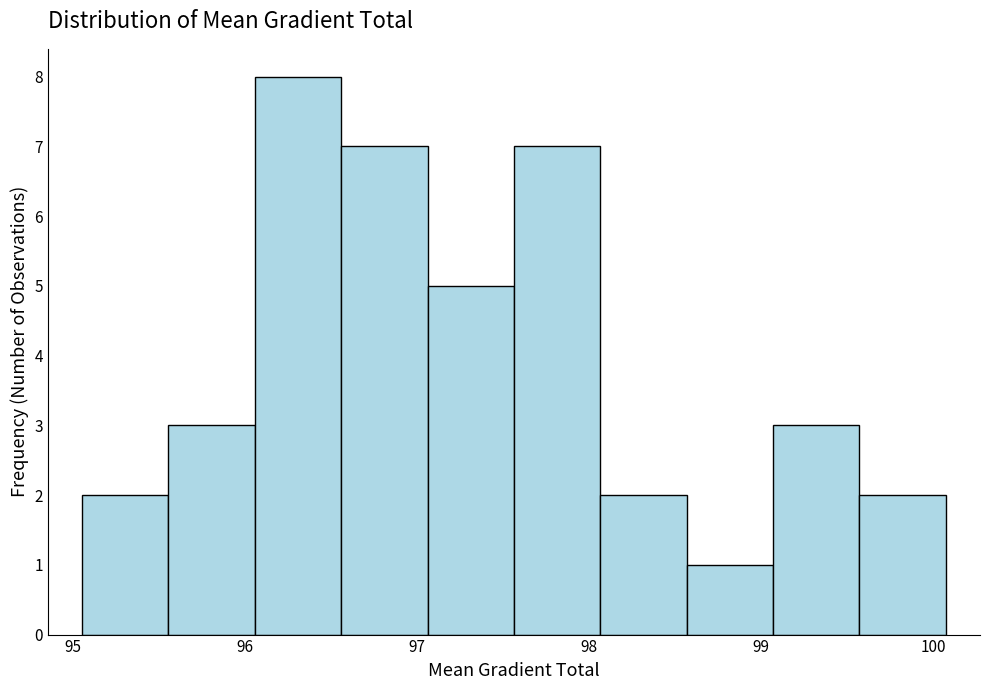

Reading left to right, list every bar in this chart as the range it spans on the x-axis followed by its height. Neither the bar edges nor the heights are printed on the chart, so give them approximately, as read against the axes.

95.1 to 95.6: 2
95.6 to 96.1: 3
96.1 to 96.6: 8
96.6 to 97.1: 7
97.1 to 97.6: 5
97.6 to 98.1: 7
98.1 to 98.6: 2
98.6 to 99.1: 1
99.1 to 99.6: 3
99.6 to 100.1: 2